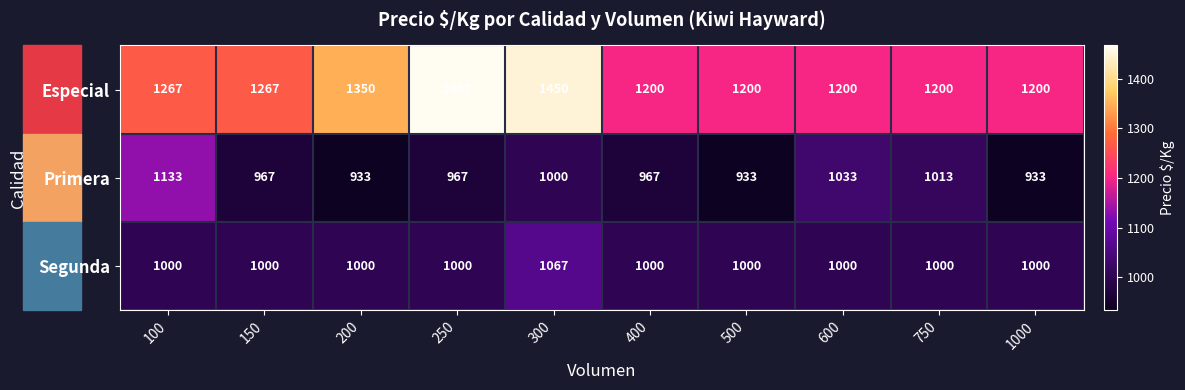

What is the greatest value displayed?

1467